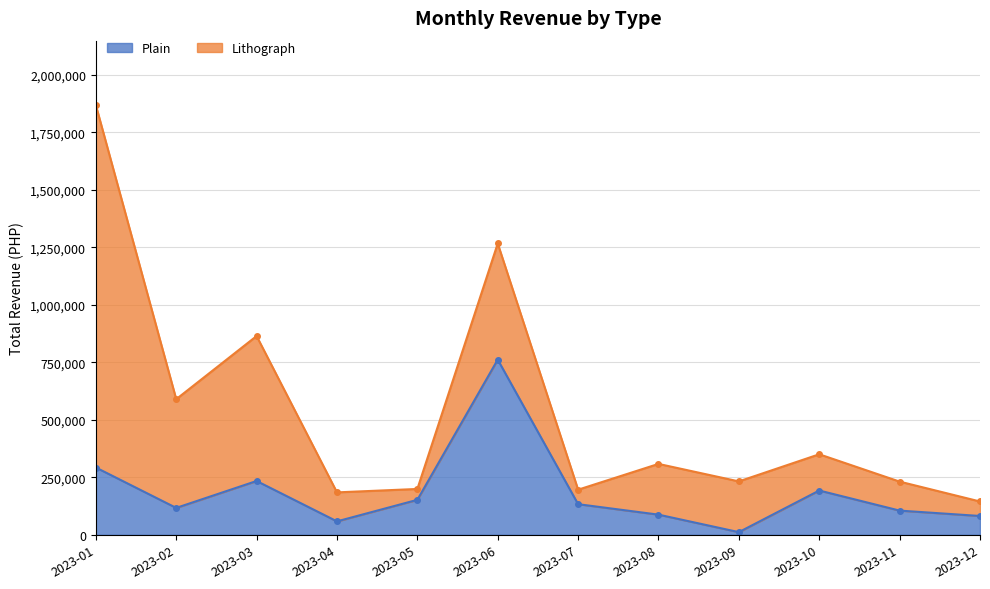

Read the value at 2023-01, to the nearest 100.

292500